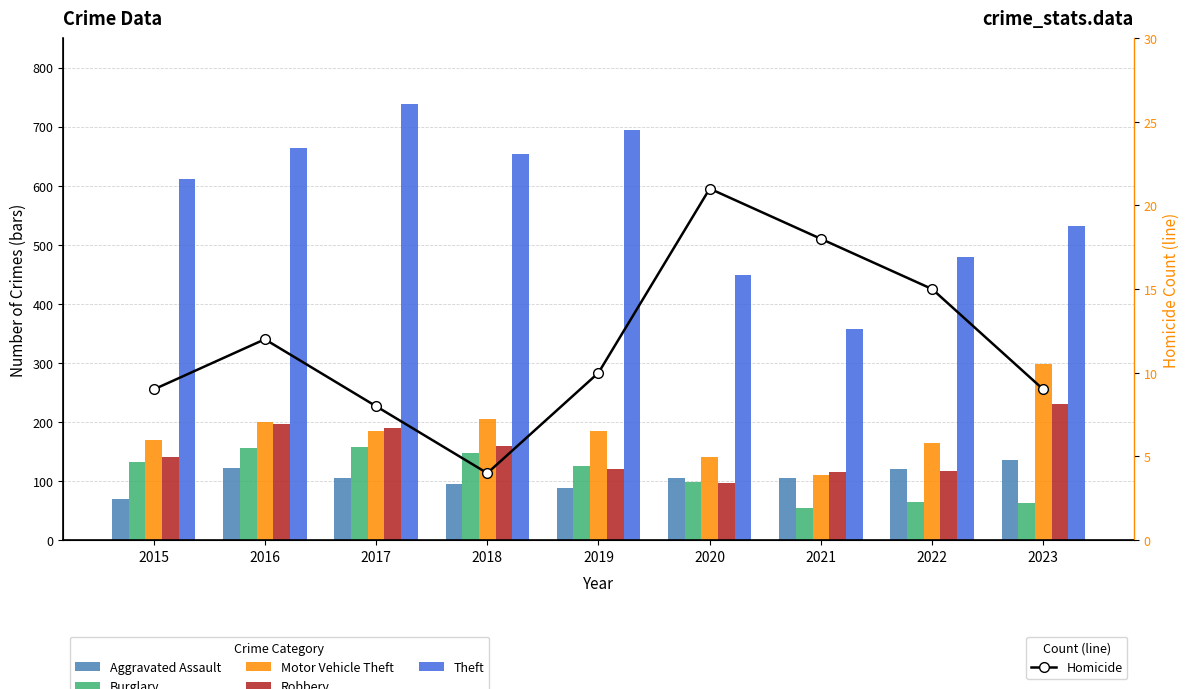

What is the difference between the second highest and second lowest values in the Motor Vehicle Theft series?

64